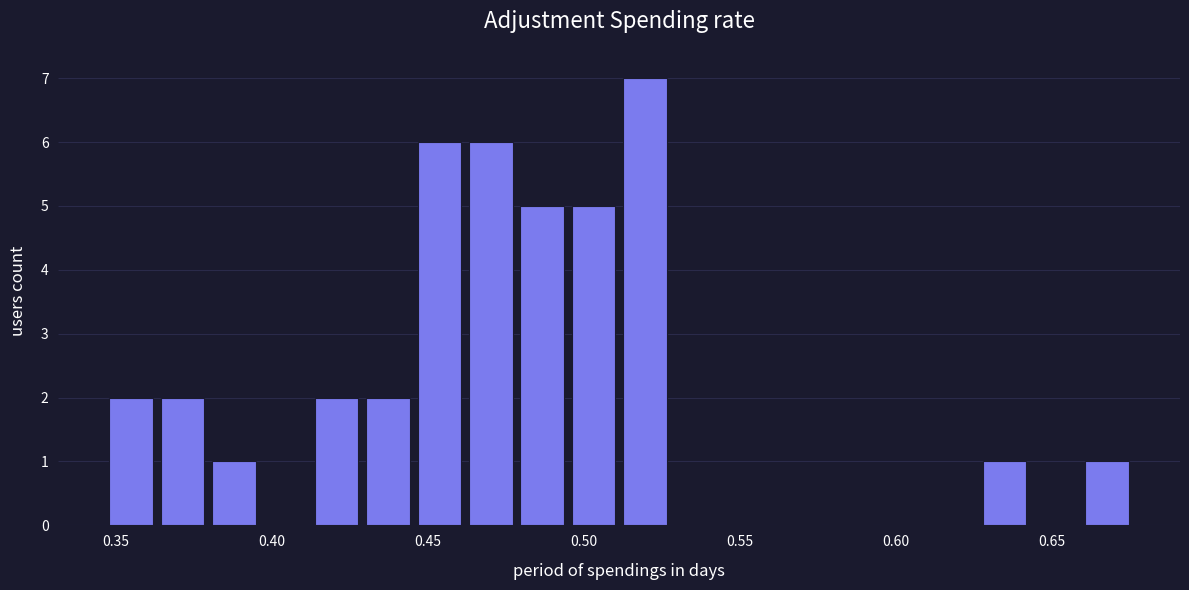

Read against the x-axis, roughly where is the centre of the tallest bar?

0.520